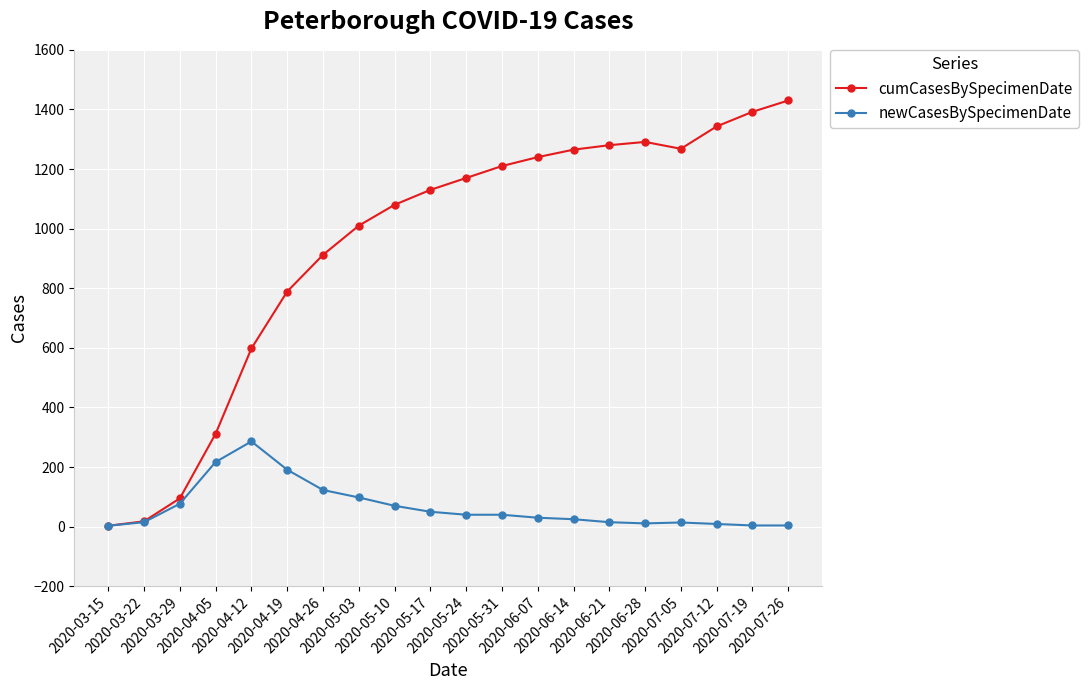

What is the maximum value shown in the chart?

1430